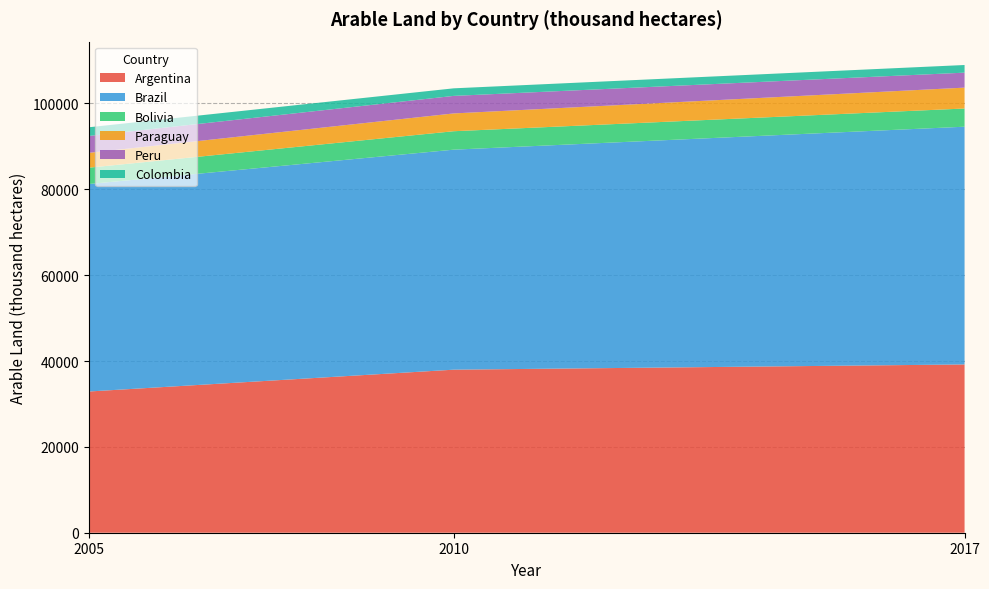

Reading left to right, list all the values displayed in this chart.

Argentina: 32897.5	37981.0	39200.0
Brazil: 48333.0	51254.0	55384.1
Bolivia: 3806.0	4297.0	4241.0
Paraguay: 3460.0	4145.0	4864.0
Peru: 3930.0	4085.0	3488.0
Colombia: 2026.0	1763.0	1781.0